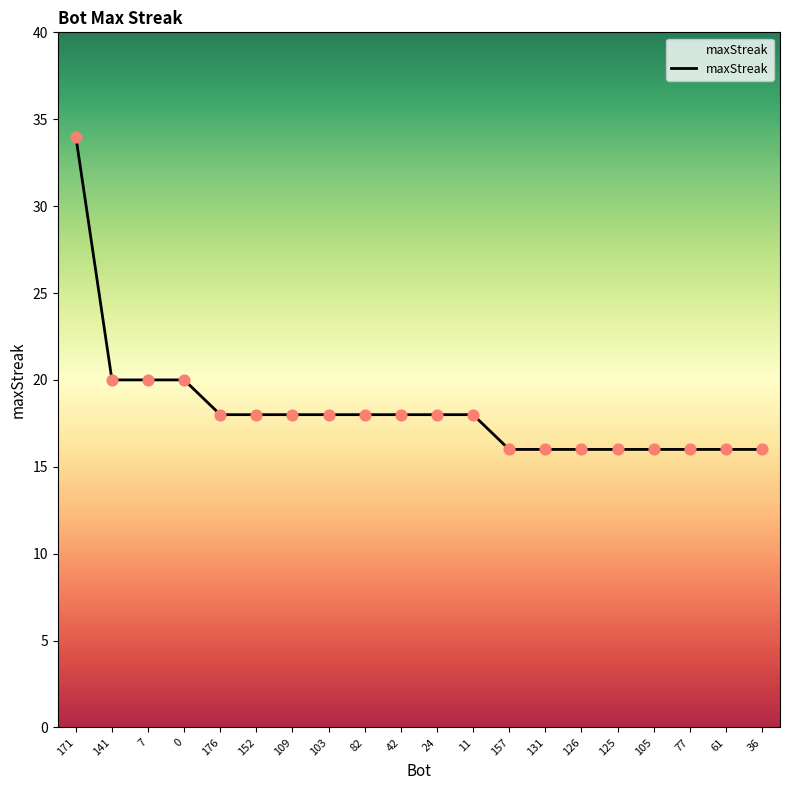

What is the ratio of the value at 171 to the value at 103?

1.9